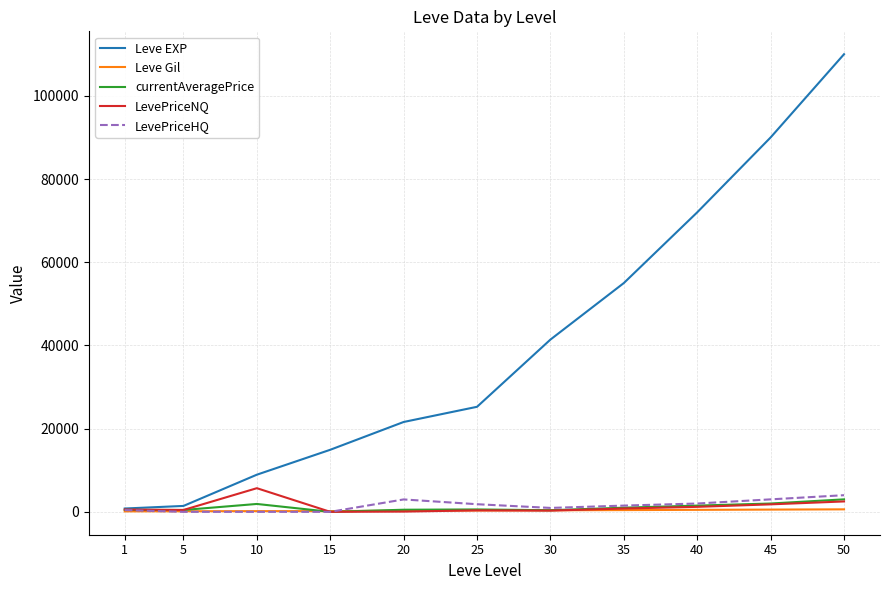

What is the maximum value for LevePriceHQ?

4000